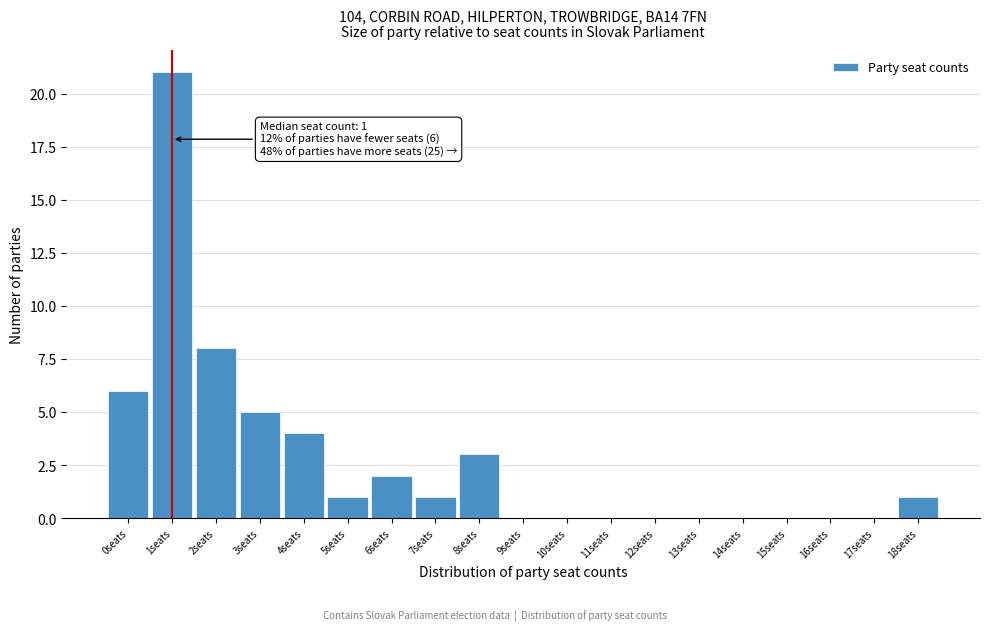

Which range on the x-axis has the tallest bar?

0.5 to 1.5